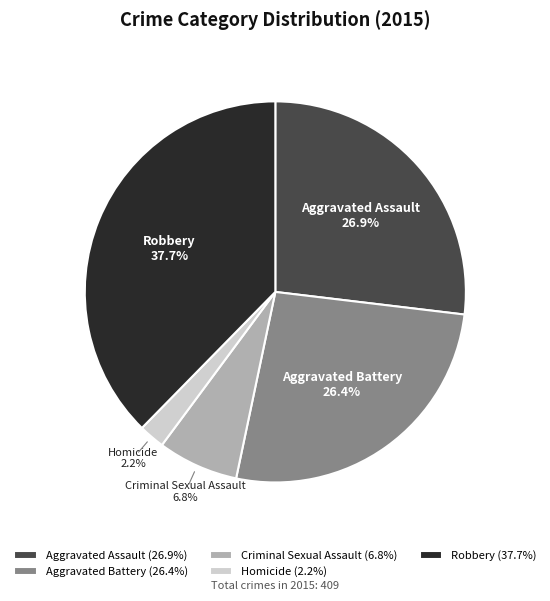

How many segments does this pie chart have?

5